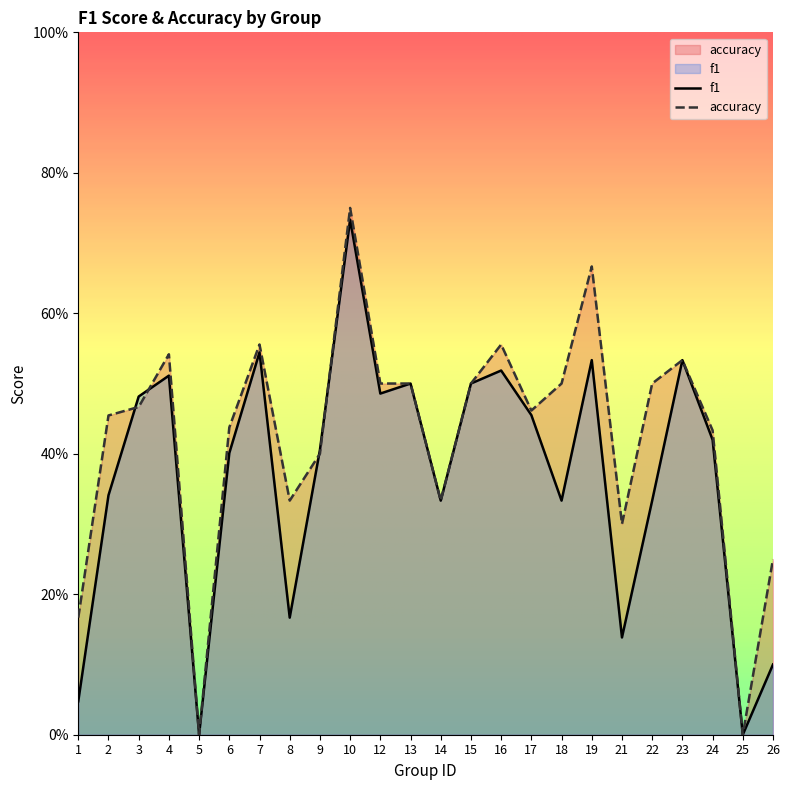

What is the difference between the second highest and minimum values in the accuracy series?

0.7